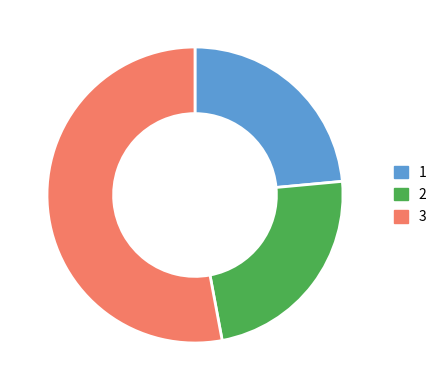

Is there a majority slice in this chart?

Yes